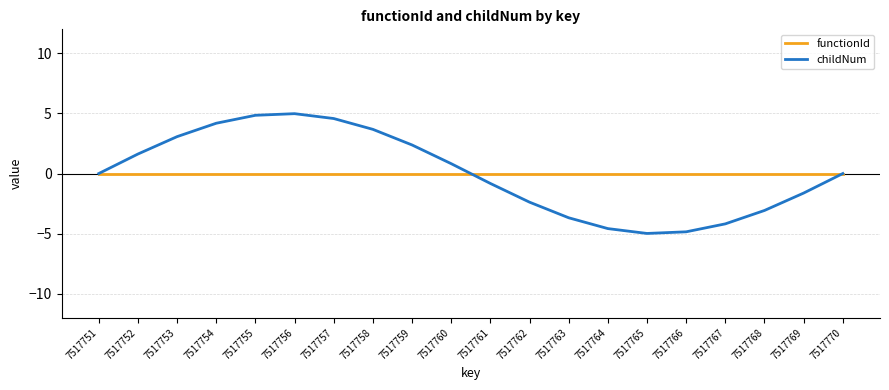

What is the spread (max minus min) of values at 7517762?

2.4